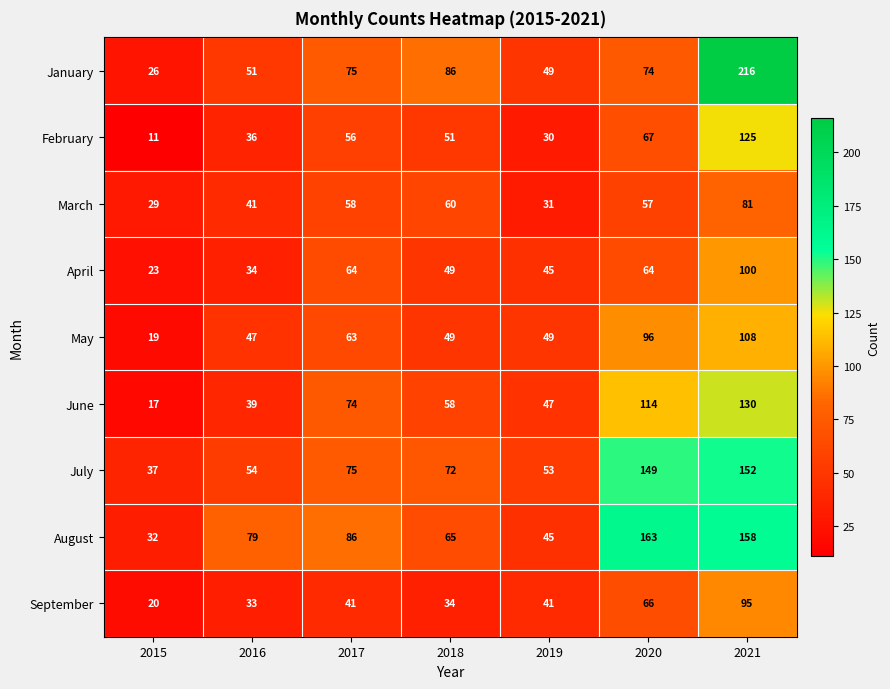

At which category does the chart reach its minimum across all series?

2015